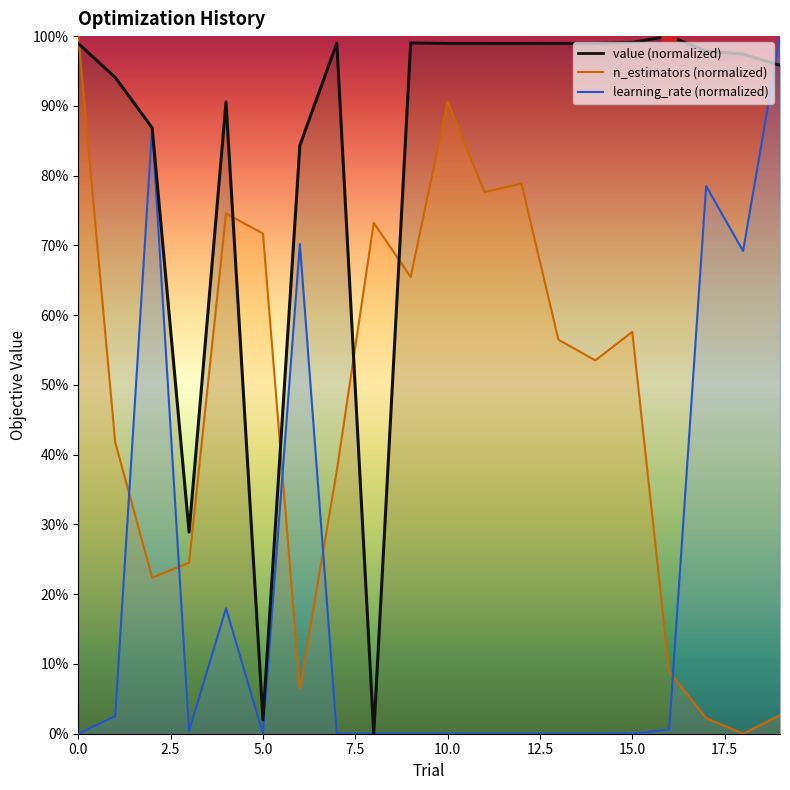

Which series contains the highest Y value?

value